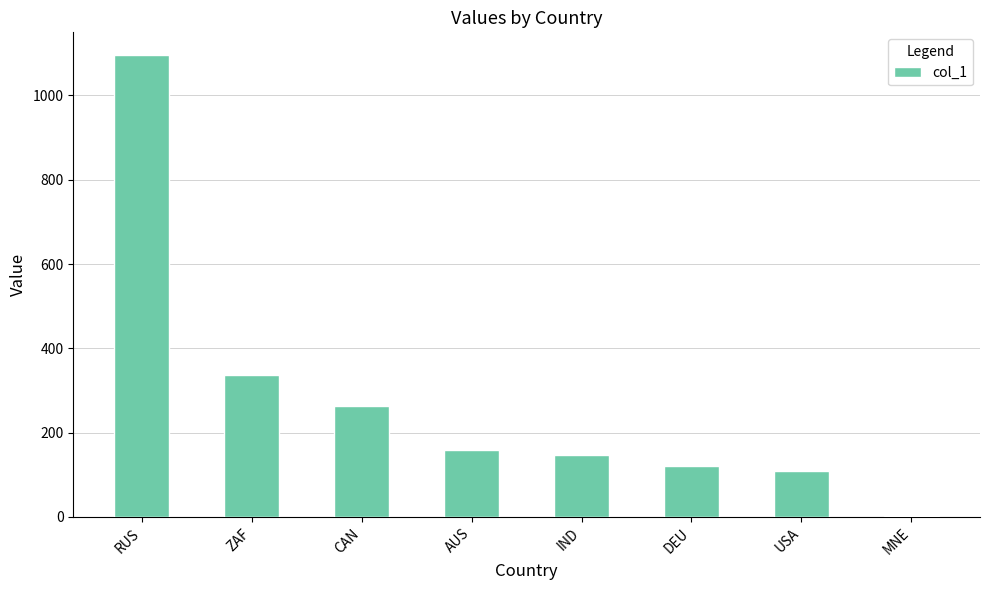

Which has a higher value, MNE or ZAF?

ZAF